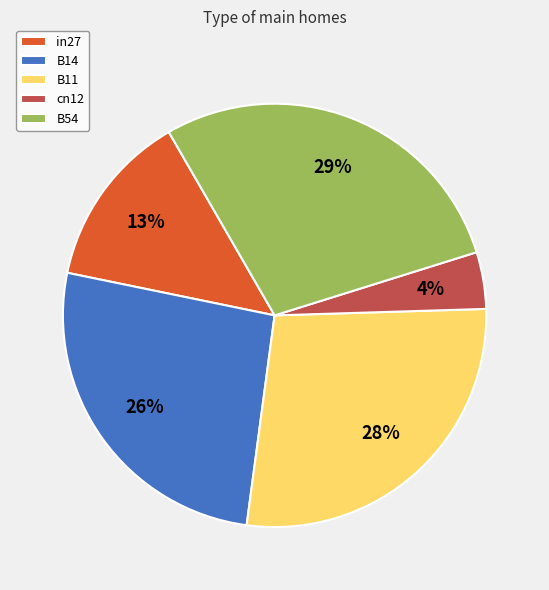

Rank the categories by value from lowest to highest.

cn12, in27, B14, B11, B54